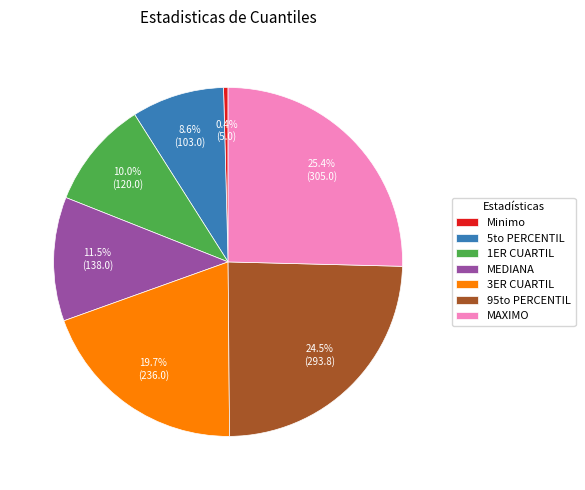

How many segments does this pie chart have?

7